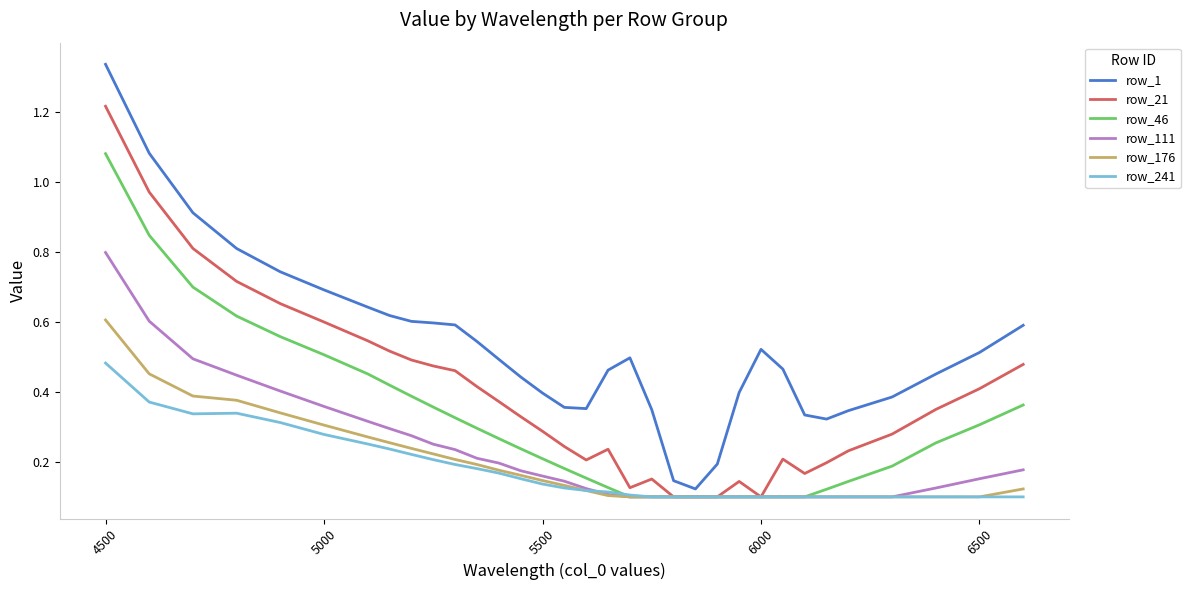

Which series has the largest range (max minus min)?

row_1